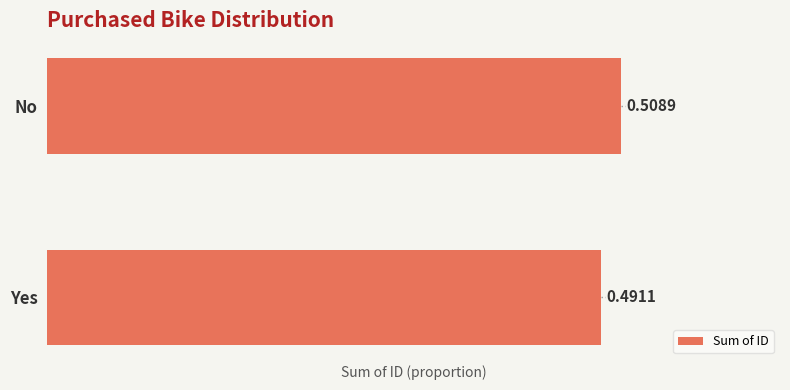

List the labels in order of value, smallest first.

Yes, No